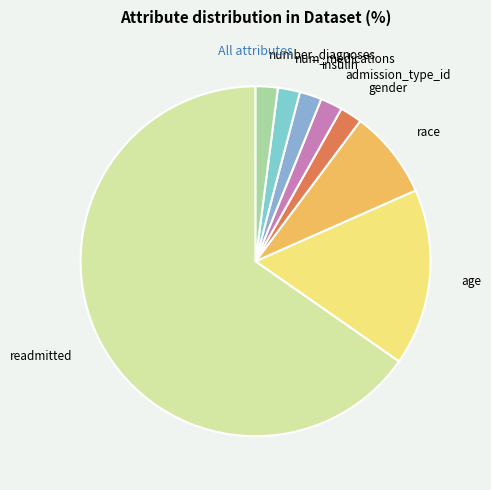

Count the number of slices in the pie.

8